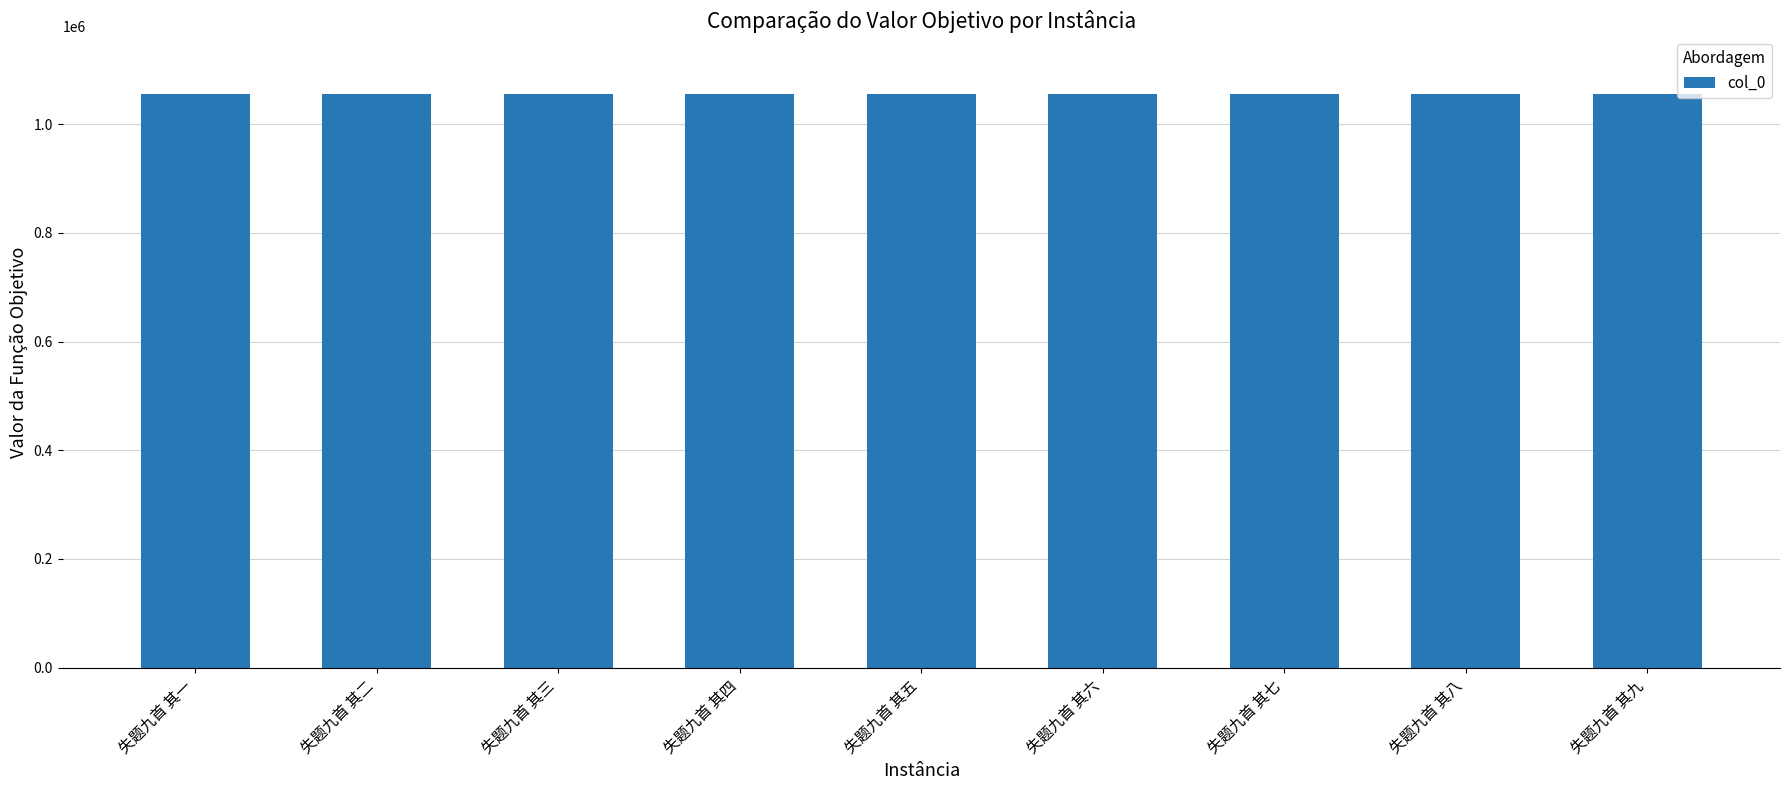

What is the label of the 6th bar from the left?

失题九首 其六